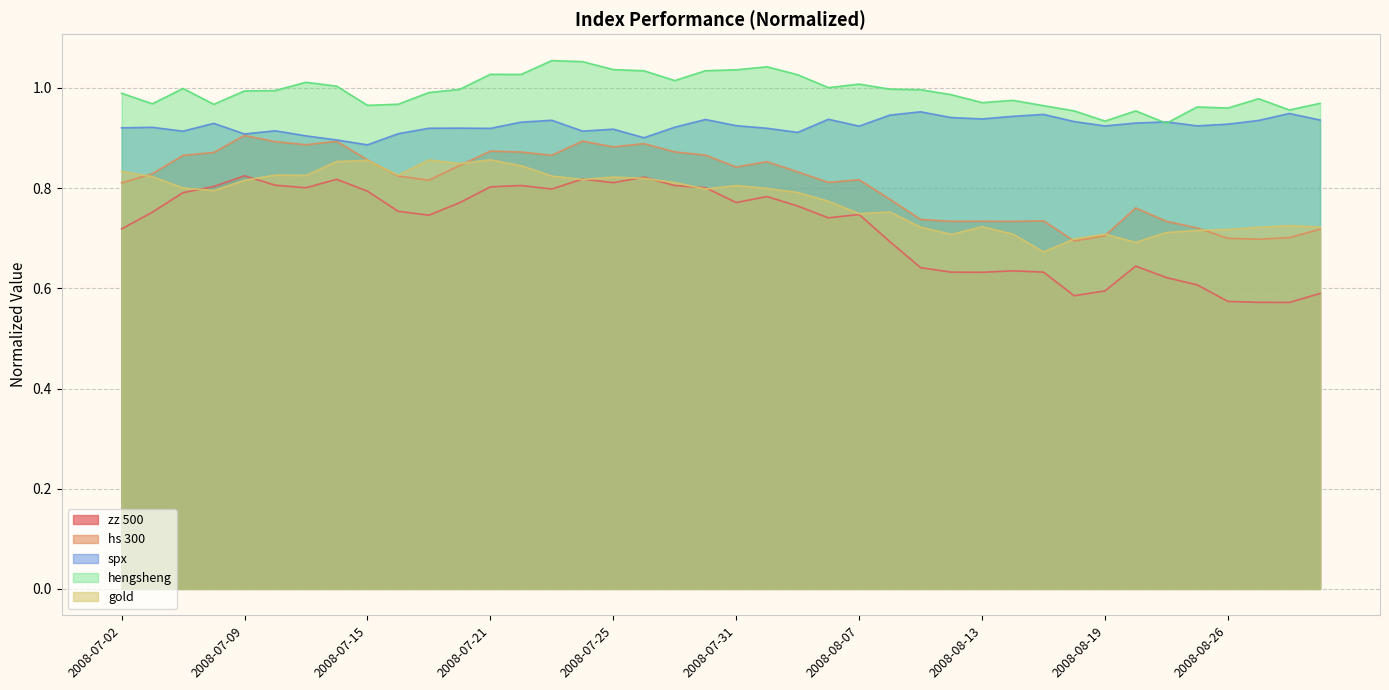

What is the spread (max minus min) of values at 2008-08-19?

0.3